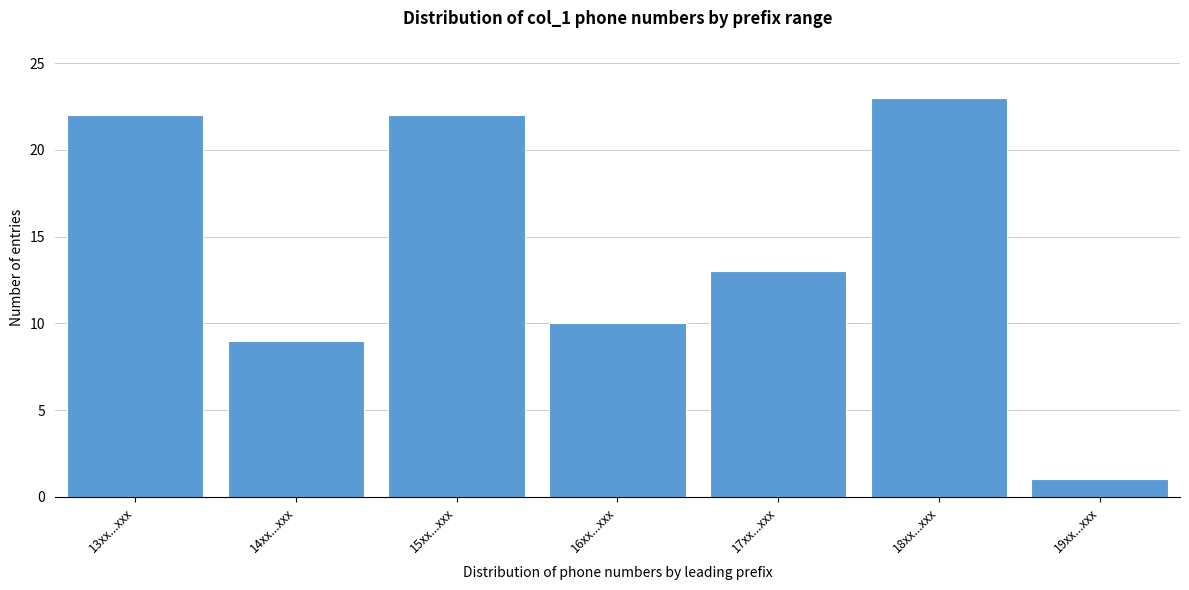

Reading left to right, what are all the values shown in this chart?

22	9	22	10	13	23	1